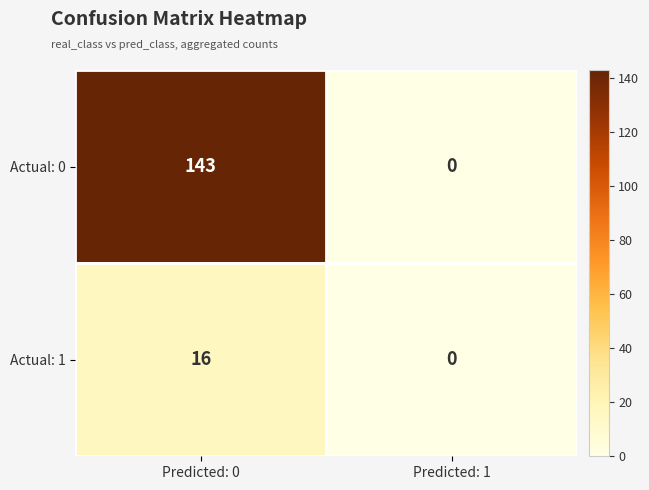

Which series has the widest spread of values?

Actual: 0